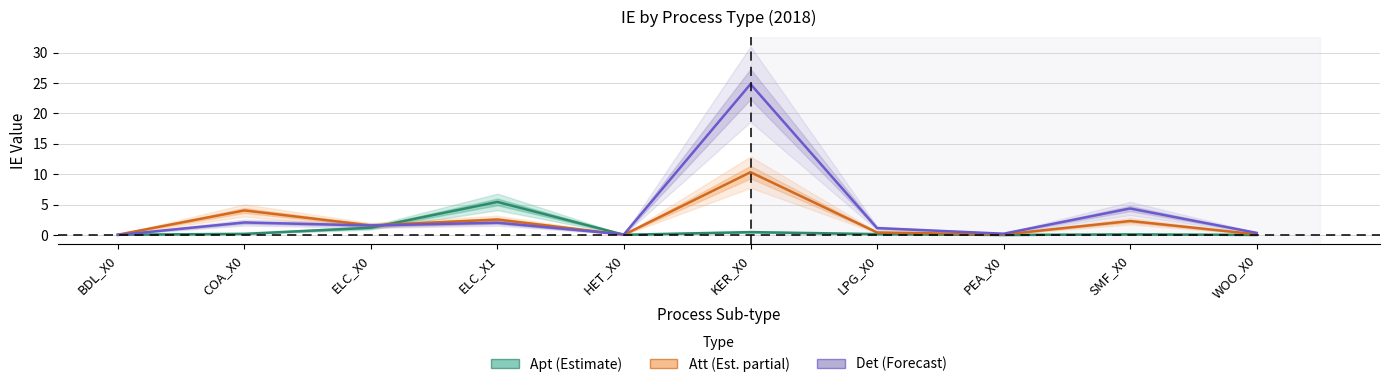

What is the difference between the Det (Forecast) values at PEA_X0 and LPG_X0?

0.9